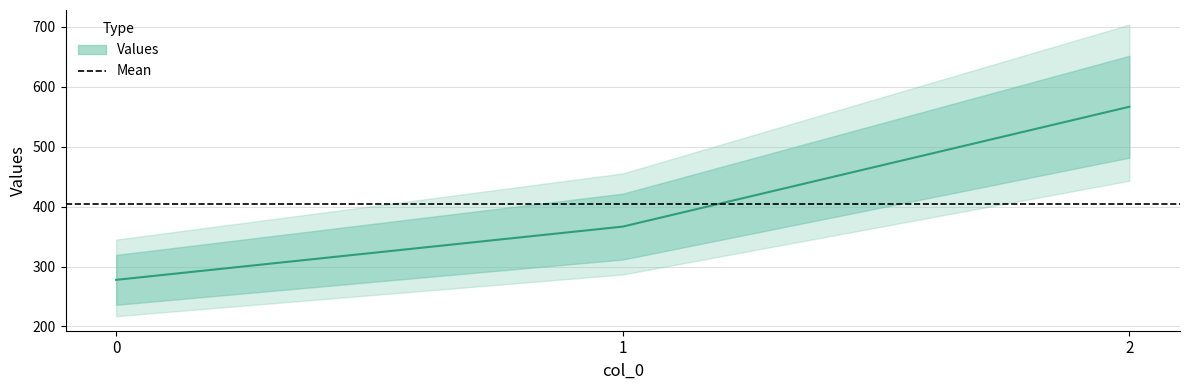

Reading left to right, what are all the values shown in this chart?

0=277.8	1=366.7	2=566.7